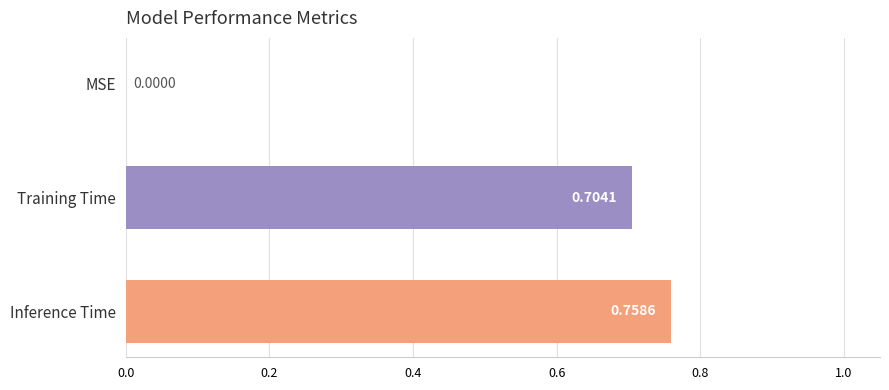

What is the change in value from MSE to Training Time?

+0.7